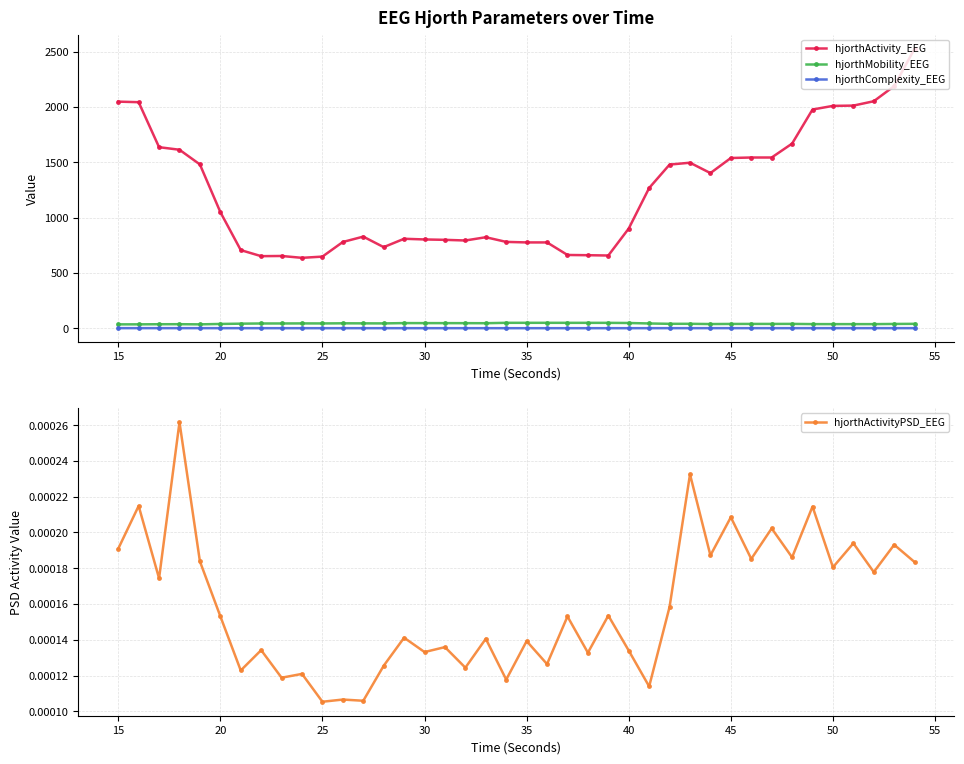

True or false: hjorthActivity_EEG and hjorthMobility_EEG intersect in this chart.

False